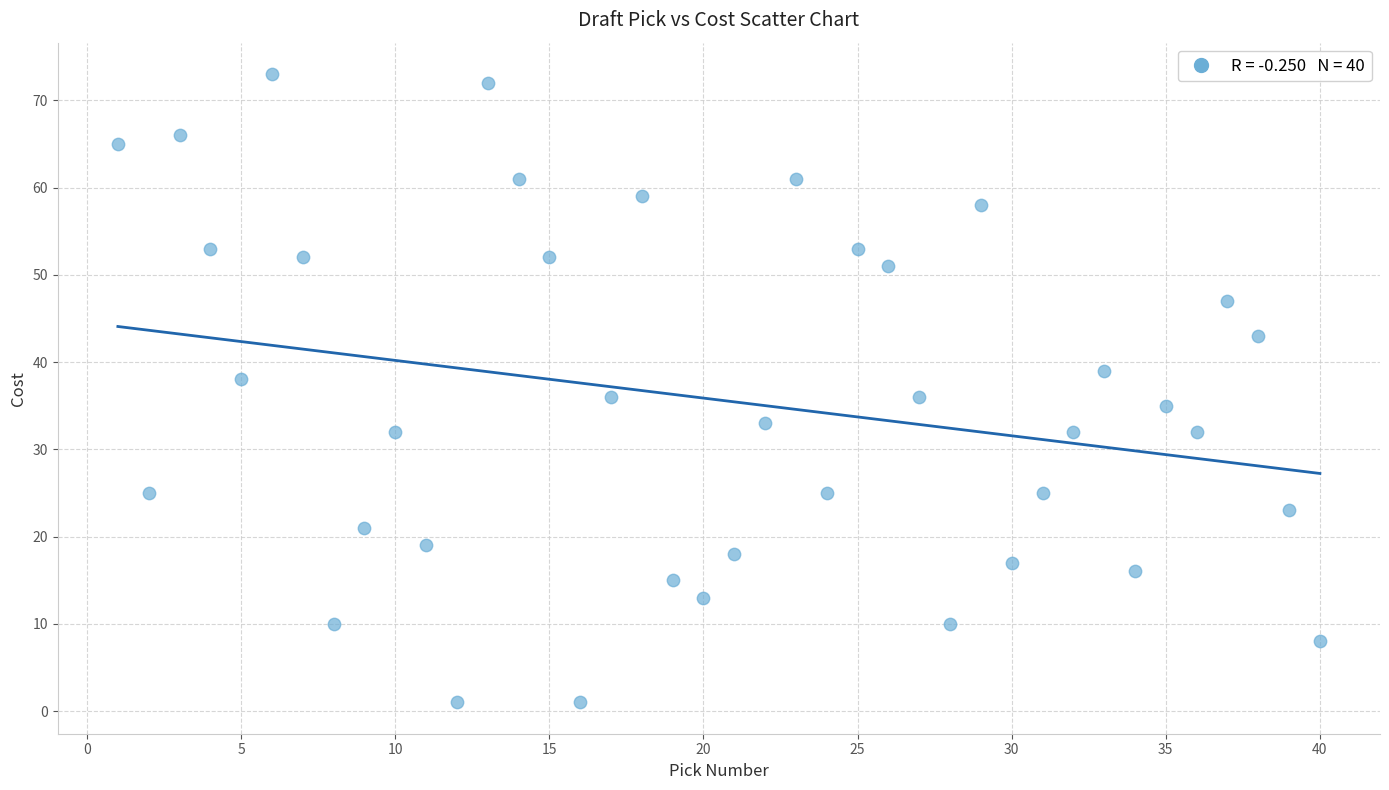

What is the range of X values (max minus min)?

39